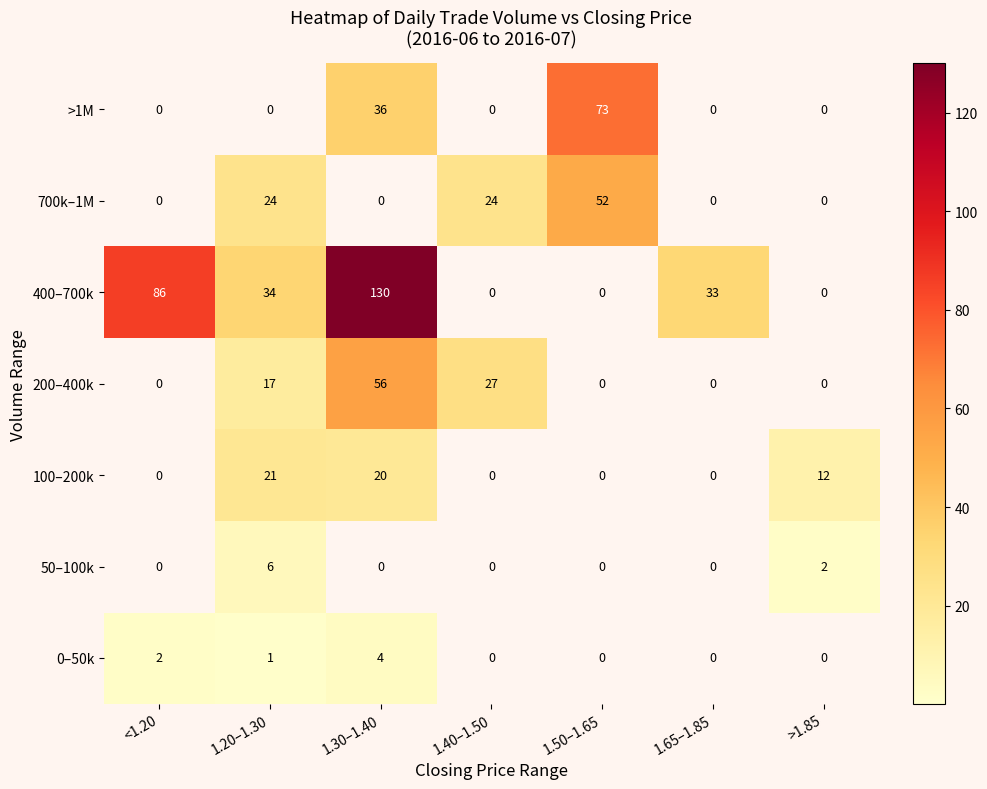

Which series has the largest total across all categories?

400–700k